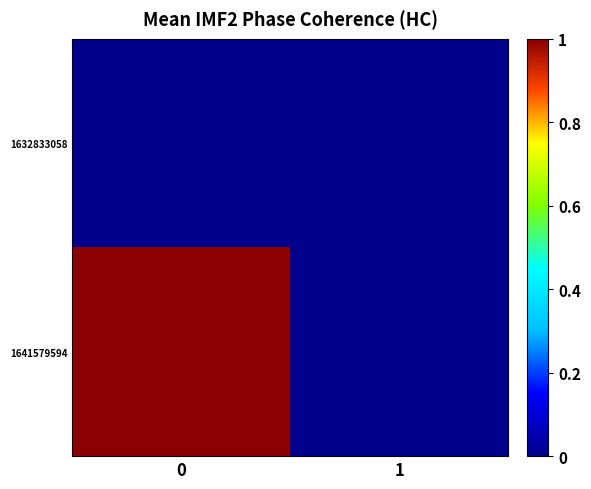

What is the difference between the highest and lowest values at 0?

1